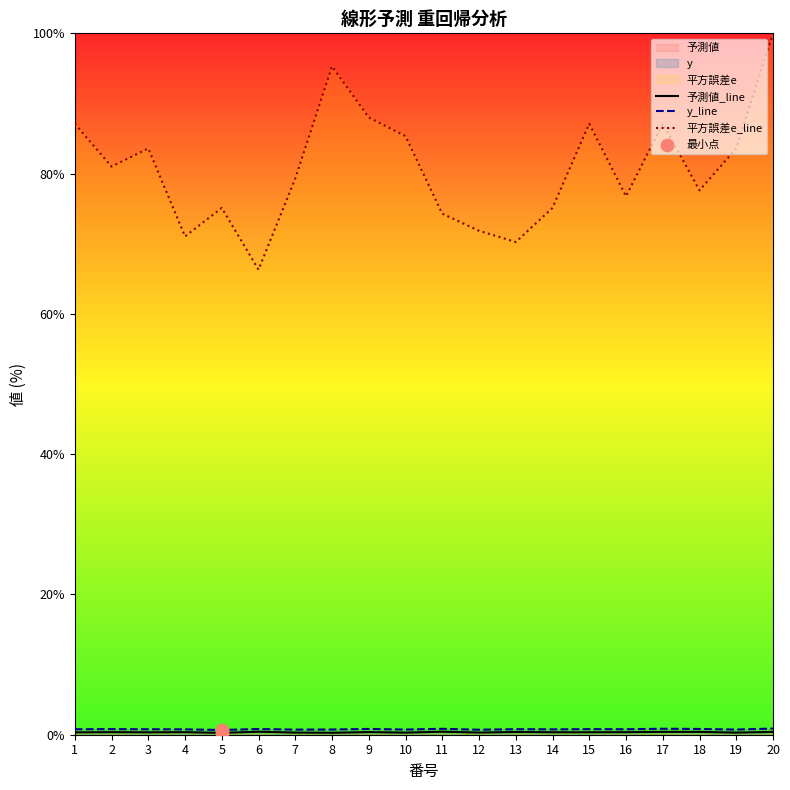

What are all the series names shown in the legend?

y, 予測値, 平方誤差e